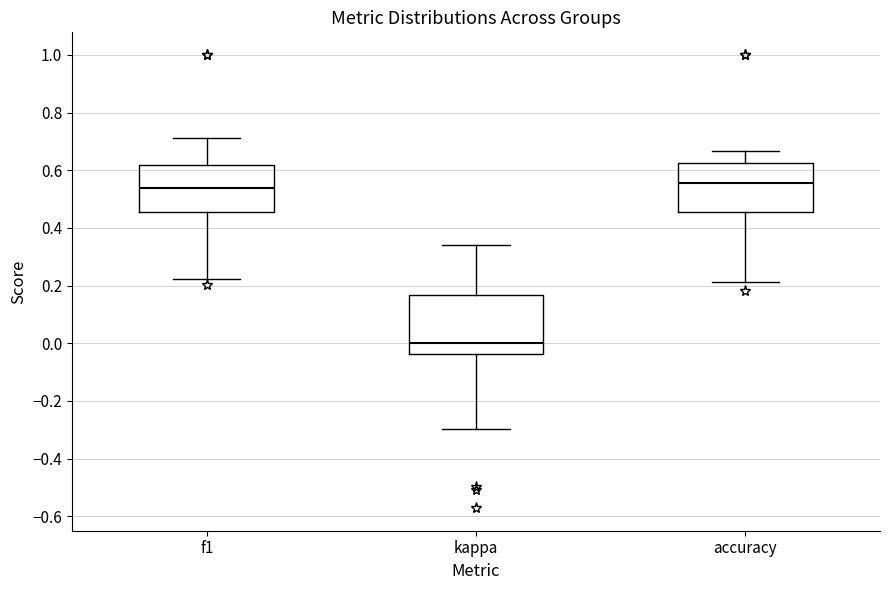

Where does the upper whisker of the box for accuracy end on the y-axis? The values are not printed on the chart, so give them approximately, as read against the axis.

0.66